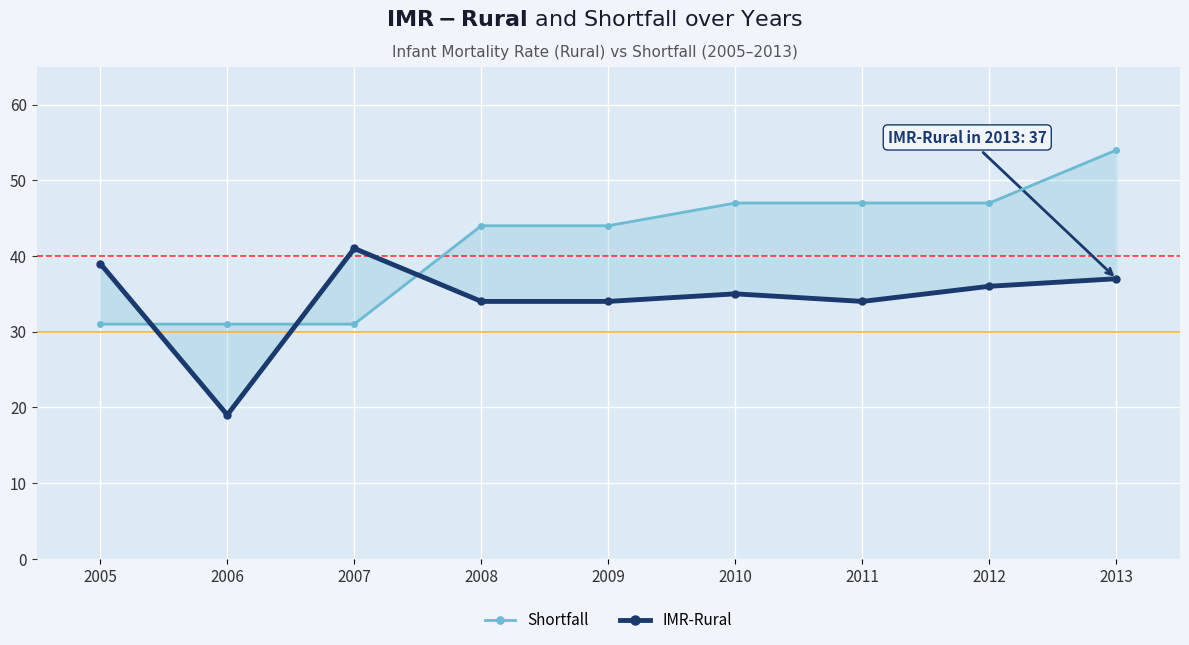

The IMR-Rural series shows 39 at 2005. True or false?

True